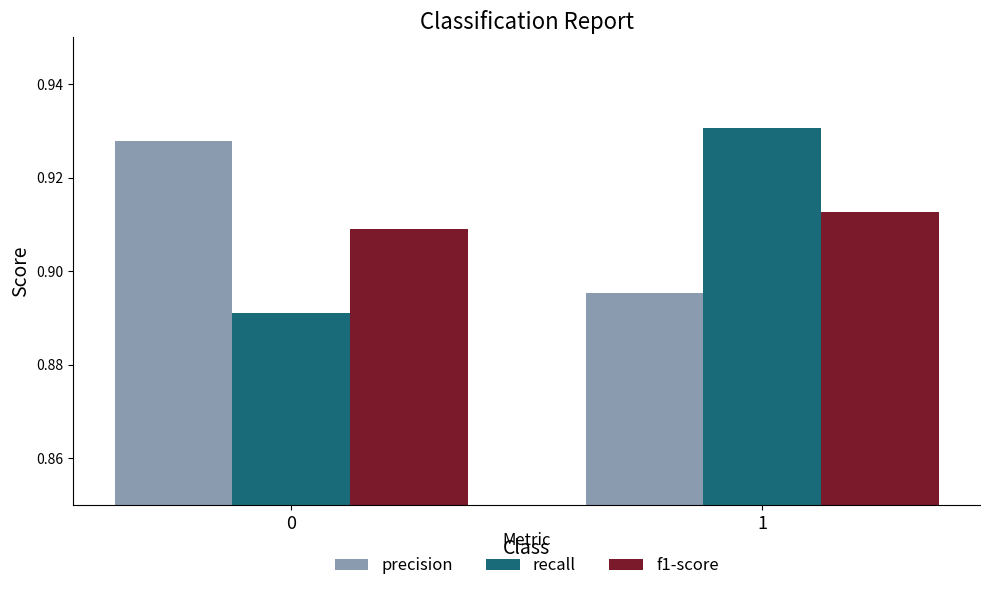

True or false: precision has a value of 1.5 at 0.

False